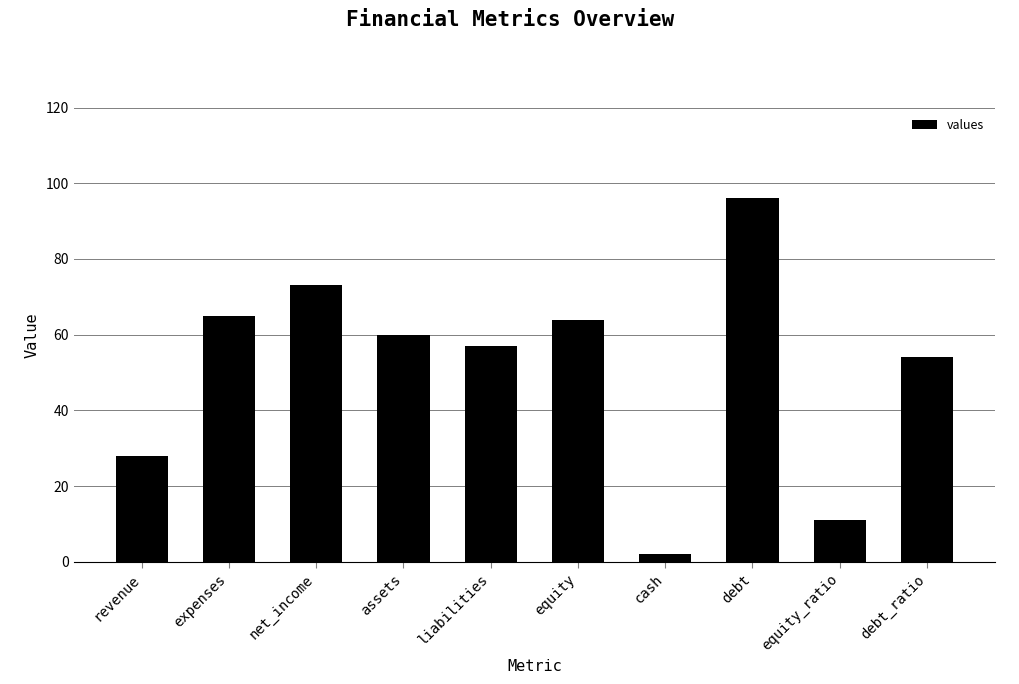

What is the difference between the maximum and minimum values?

94